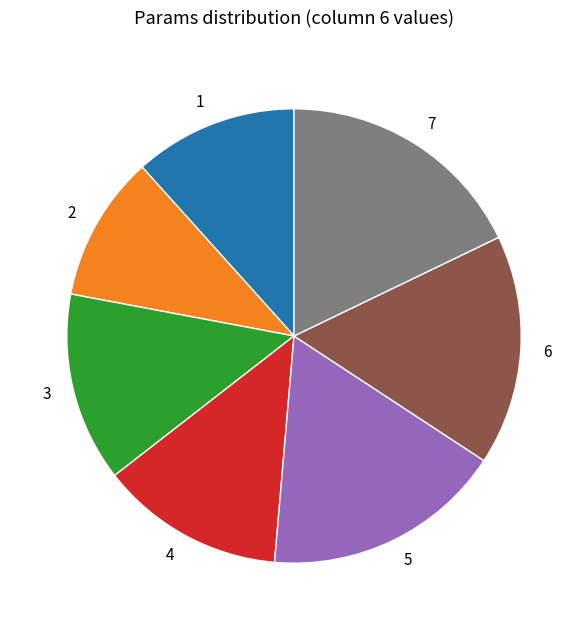

Is 4 the majority of the pie?

No